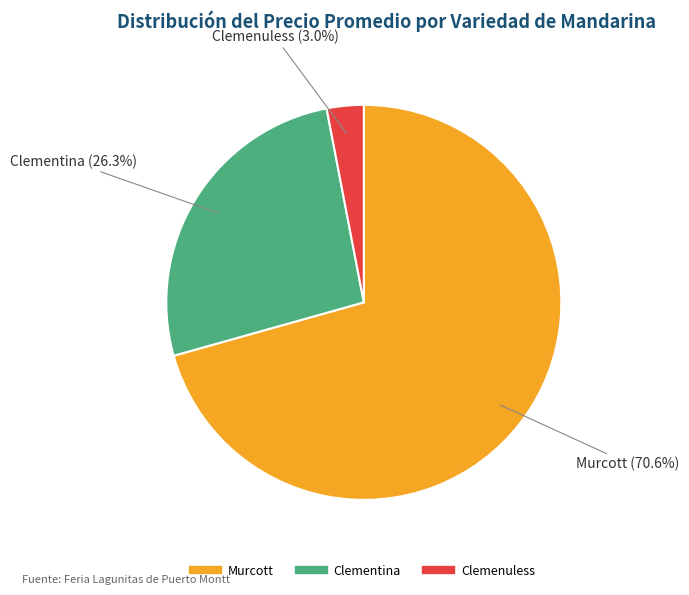

Is there a majority slice in this chart?

Yes